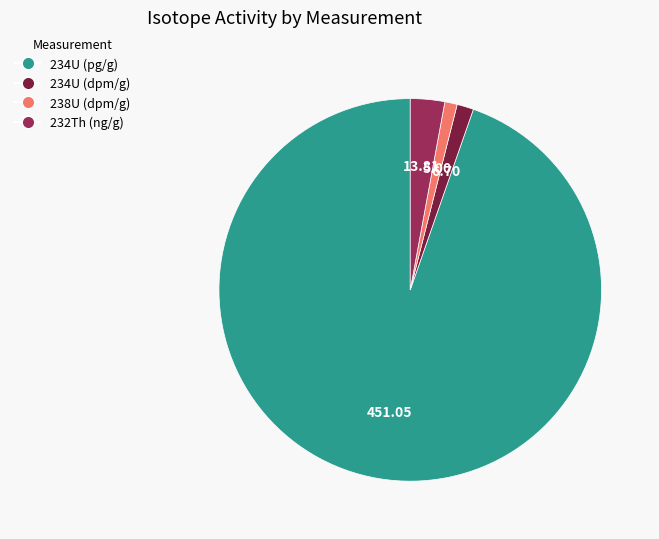

Is there a majority slice in this chart?

Yes